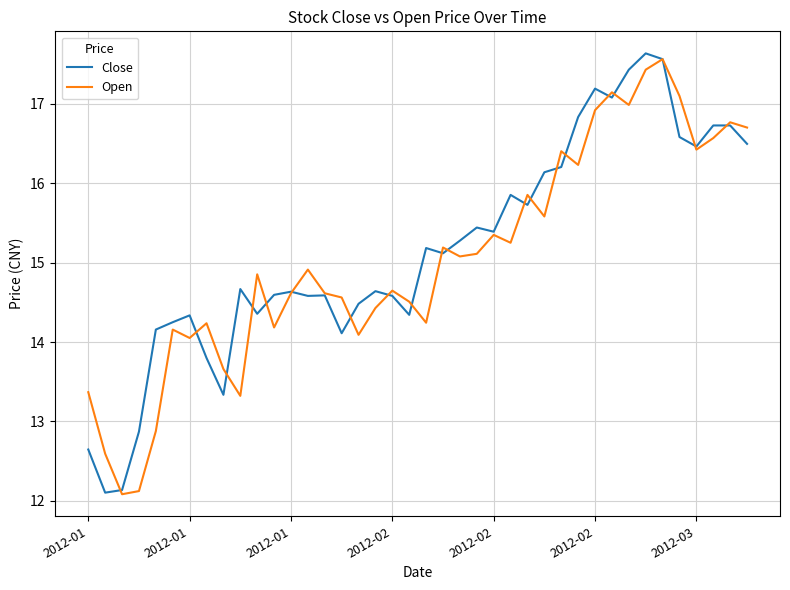

What is the highest value of the Close series?

17.6